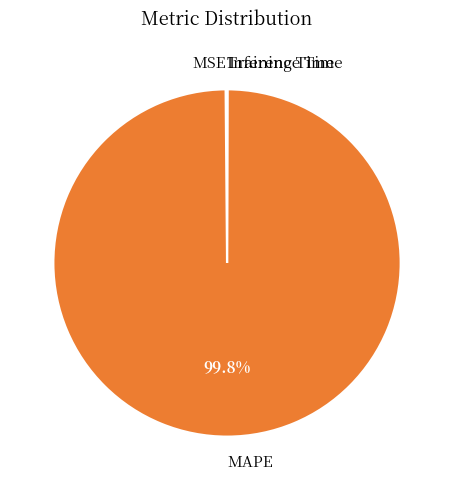

Which category has the biggest portion of the pie?

MAPE